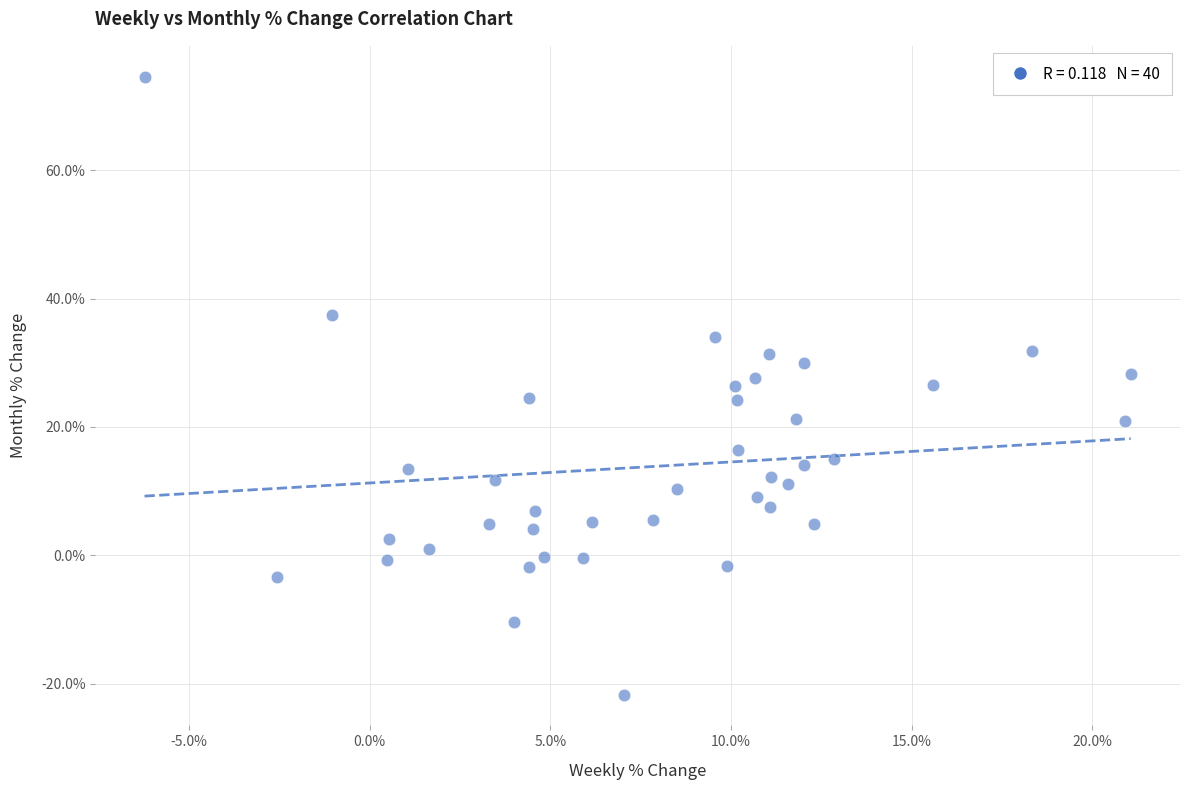

What is the range of Y values (max minus min)?

96.3